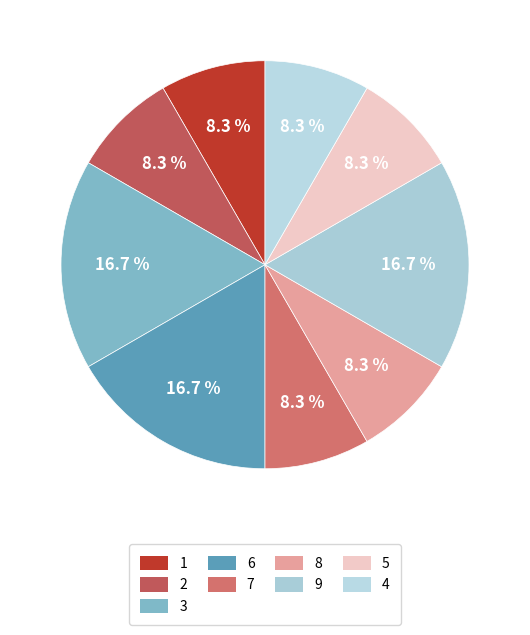

Which slice is the largest?

3